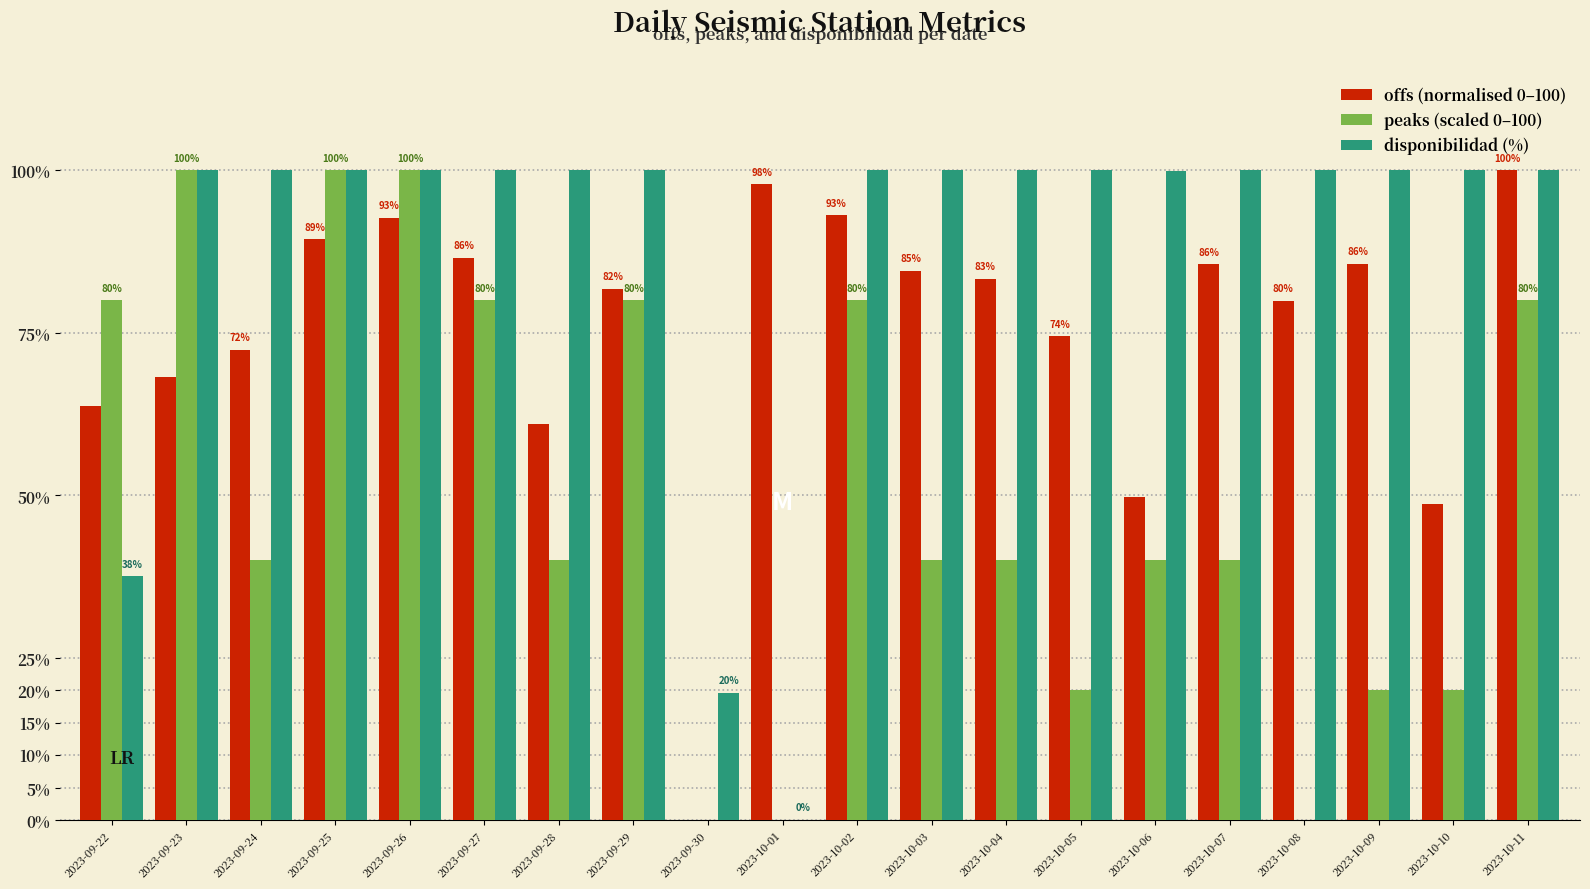

What is the sum of the offs (normalised 0–100) values at 2023-09-22 and 2023-09-26?

156.4